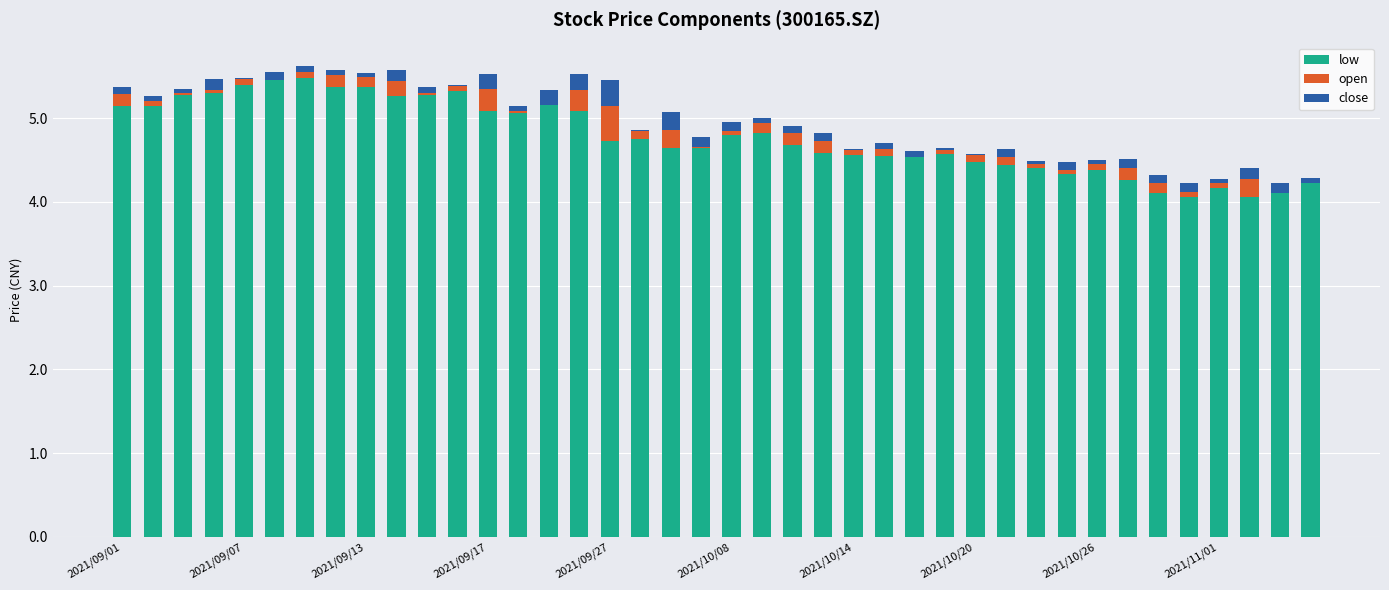

What is the maximum value for low?

5.5